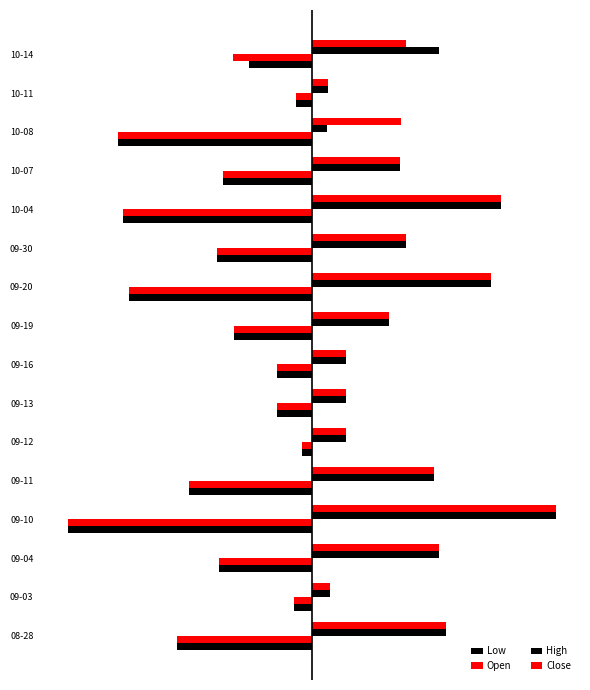

What is the minimum value for High?

5.0